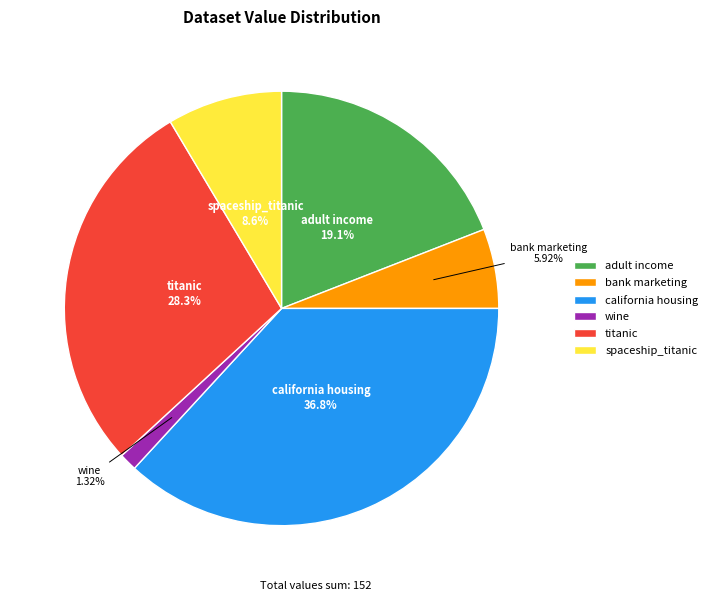

How many slices are in this pie chart?

6